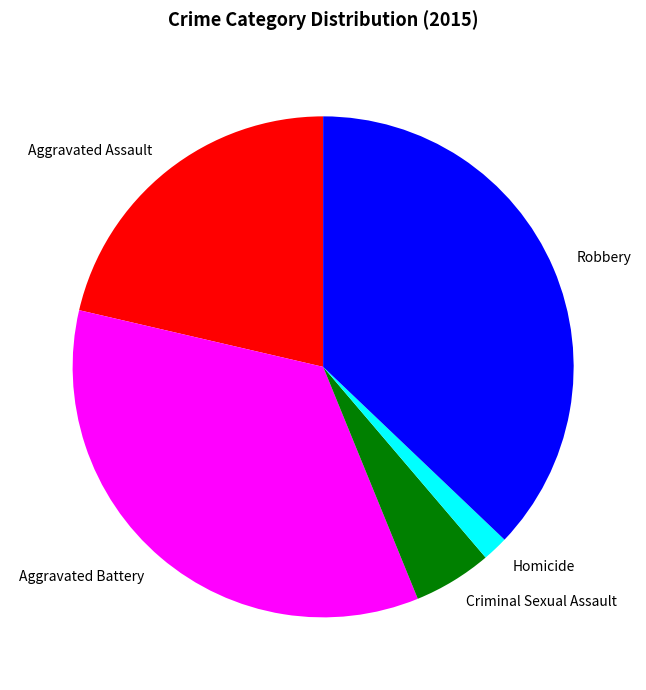

The Aggravated Battery slice represents 45% of the pie. True or false?

False